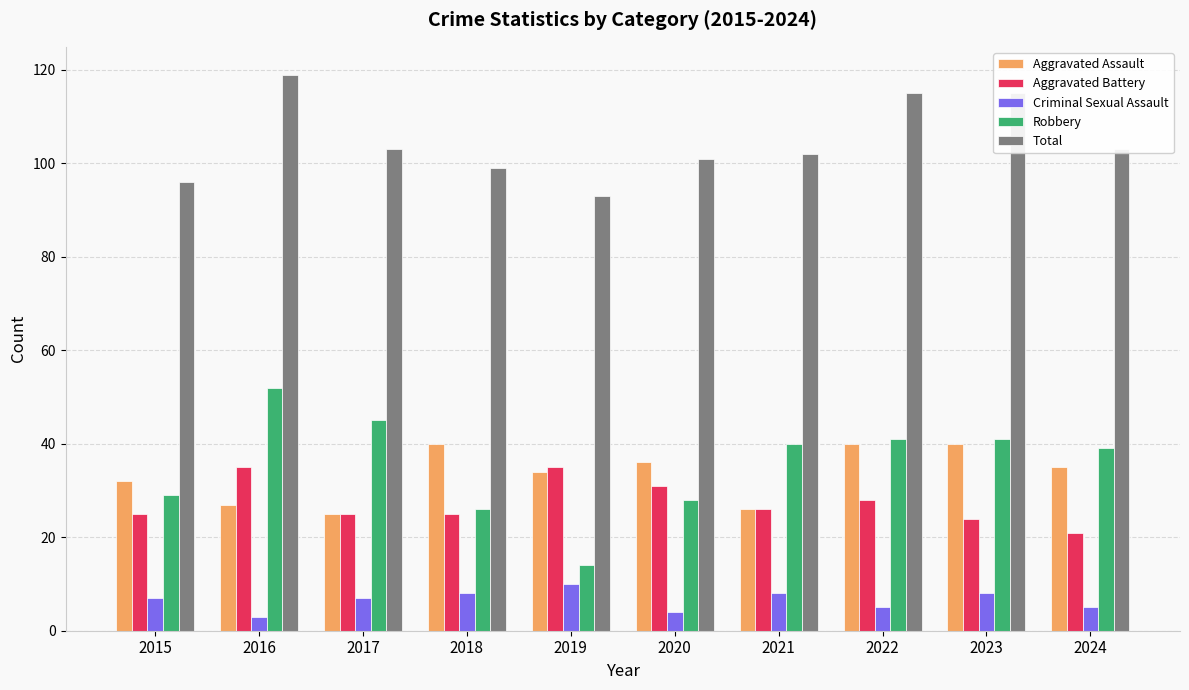

How many groups of bars are there?

10